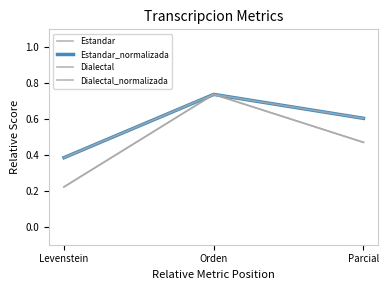

Does the chart display data point markers on the line(s)?

No